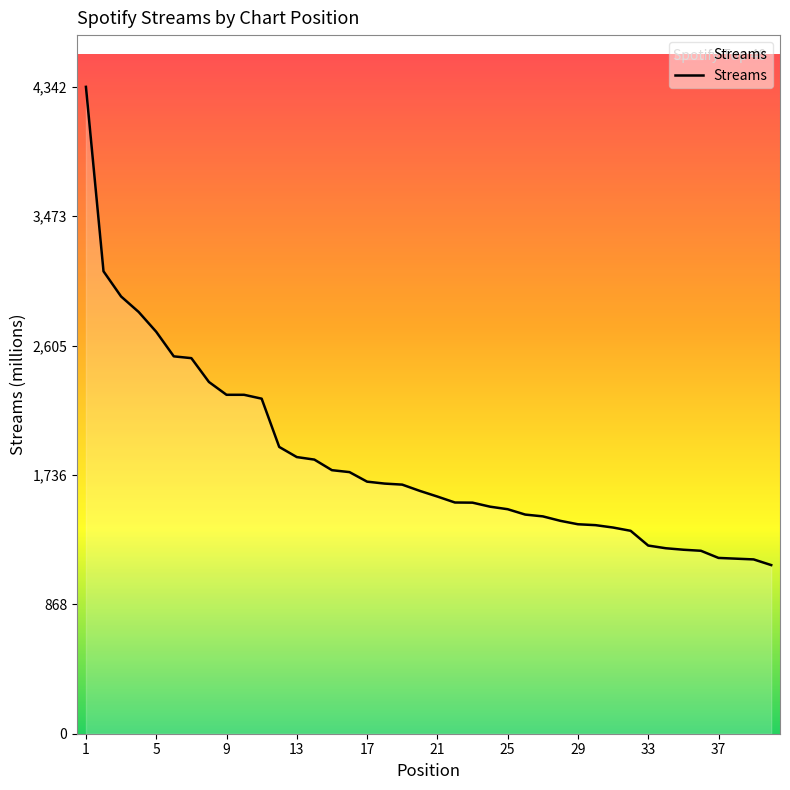

What is the difference between the maximum and minimum values?

3210